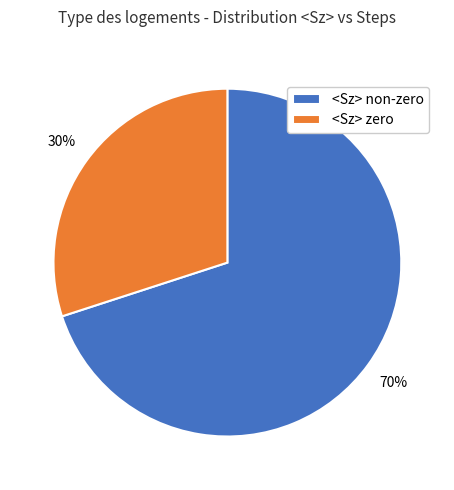

What percentage is the <Sz> zero slice, to the nearest percent?

30%